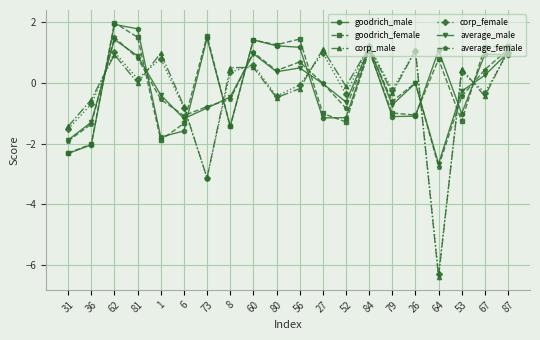

How many lines are shown in the chart?

6